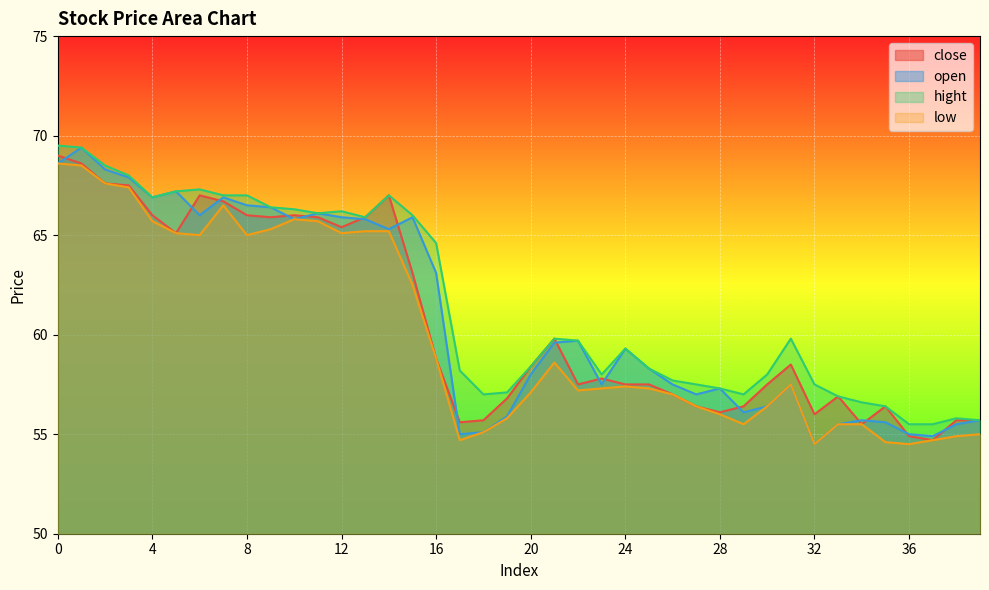

List the series in order of their peak value, lowest first.

low, close, open, hight